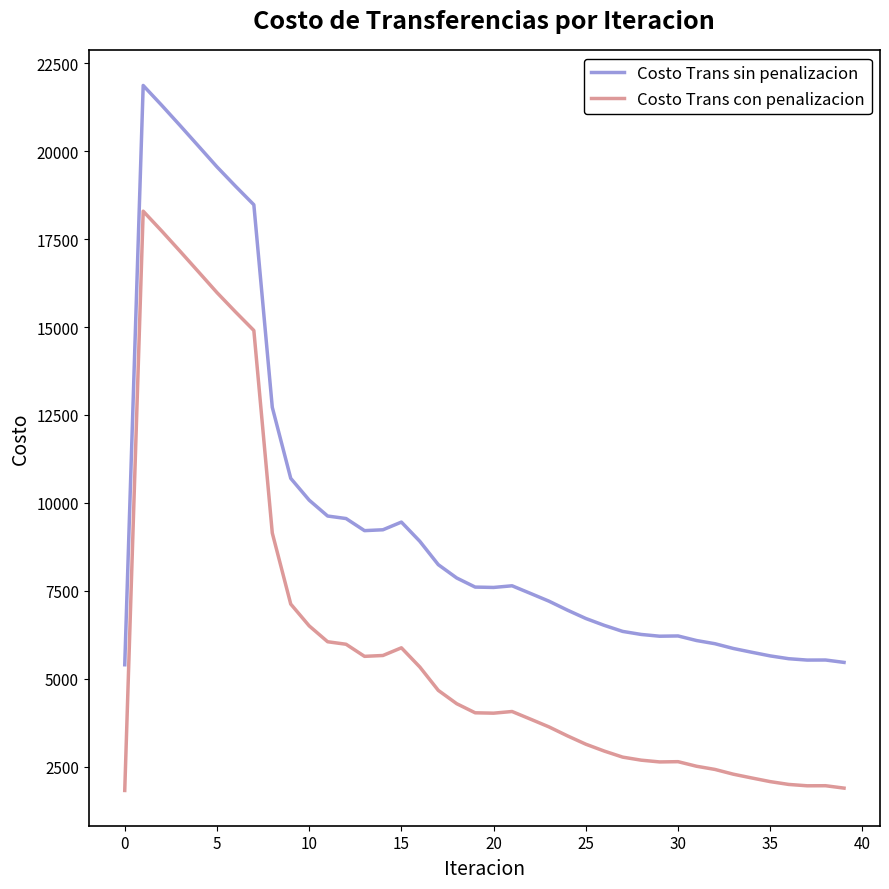

At how many categories does at least one series exceed 14524?

7